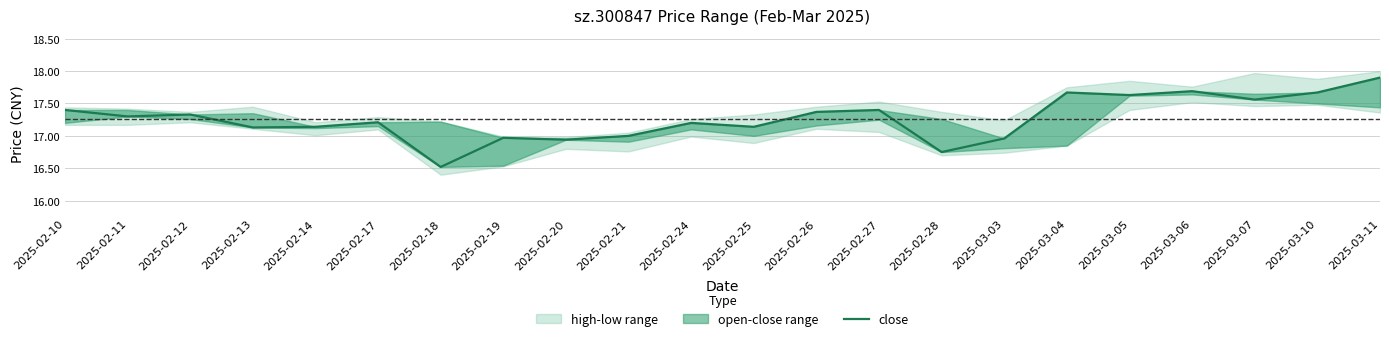

What is the label of the 1st point from the left?

2025-02-10